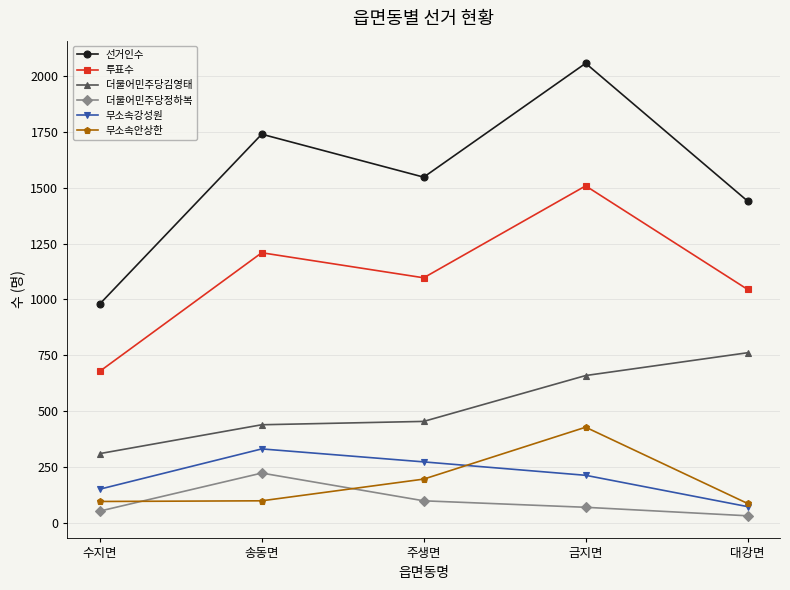

List the series in order of their peak value, highest first.

선거인수, 투표수, 더불어민주당김영태, 무소속안상한, 무소속강성원, 더불어민주당정하복